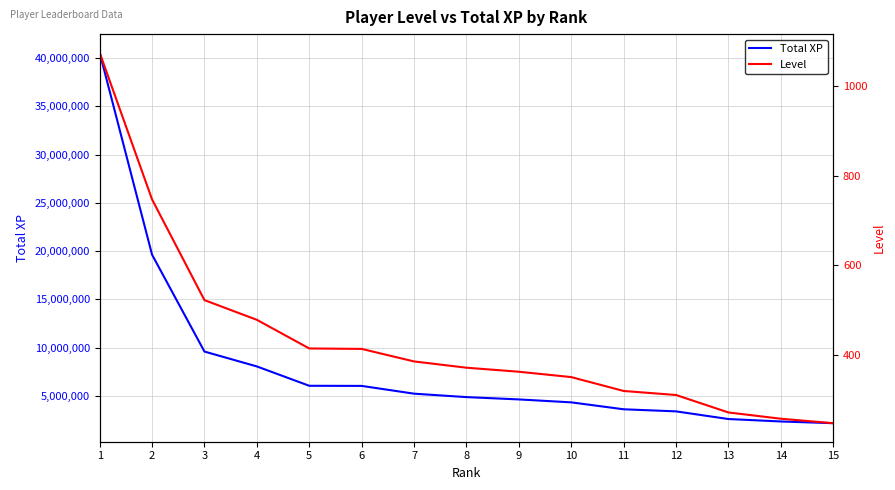

The Level series shows 319 at 11. True or false?

True